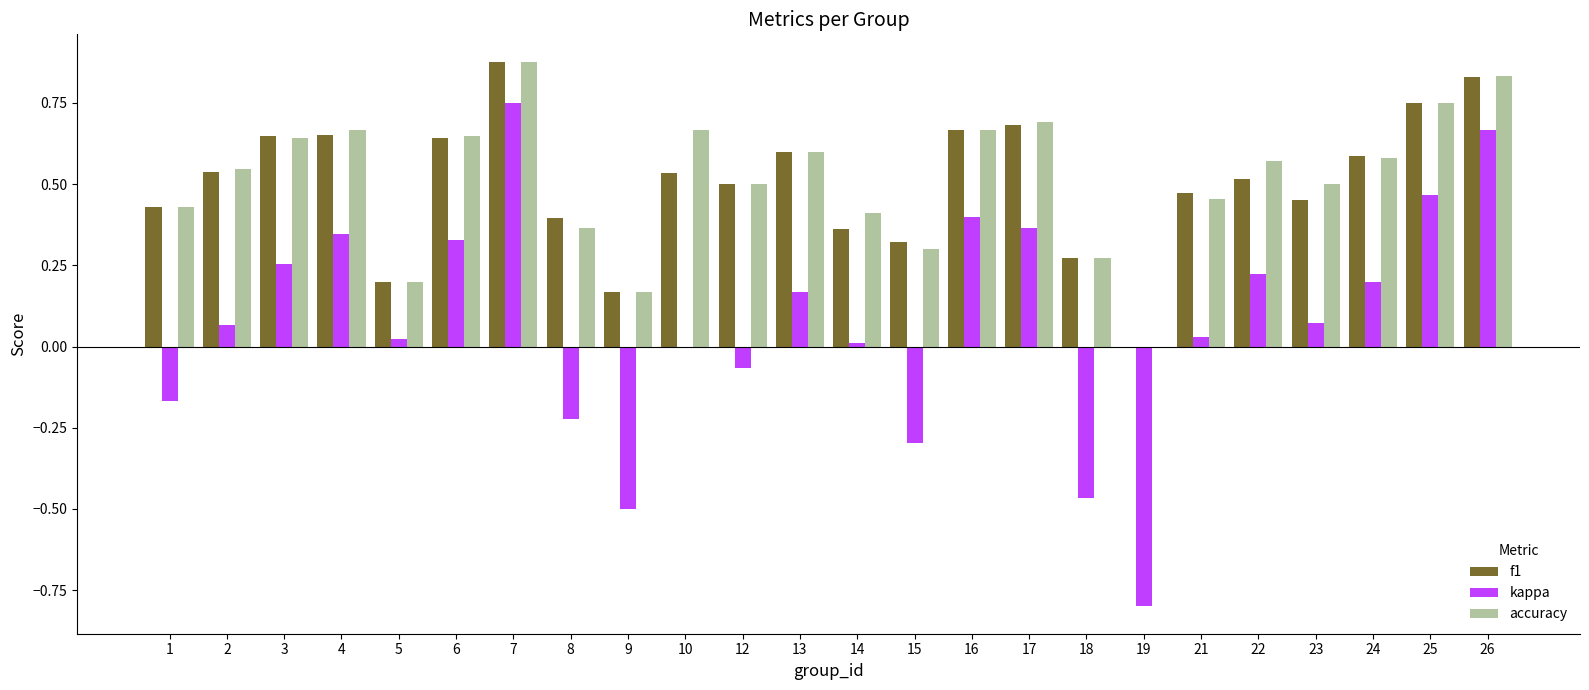

How many groups of bars are there?

24